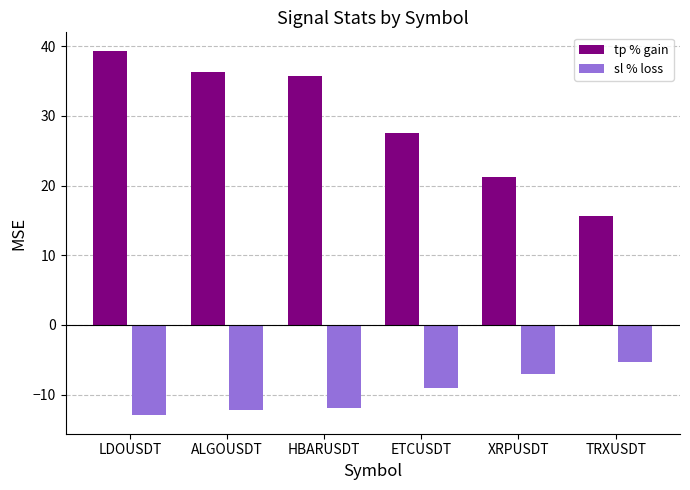

How many groups of bars are there?

6